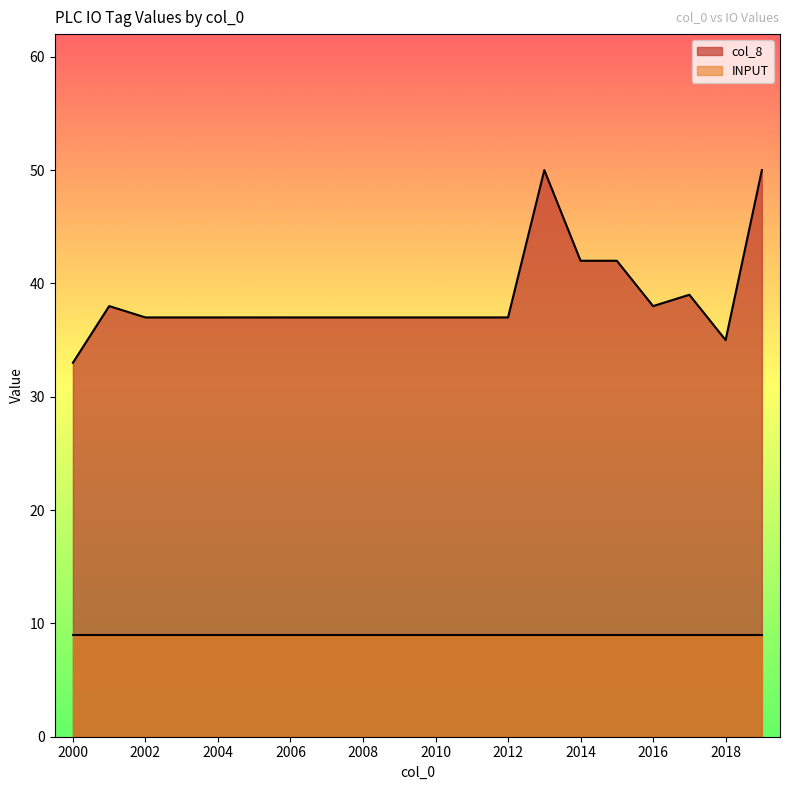

The chart shows a value of 16 at 2004. True or false?

False